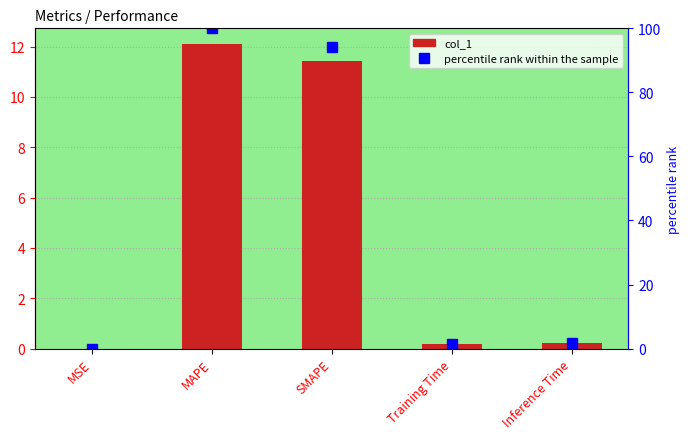

What is the label of the 2nd bar from the right?

Training Time